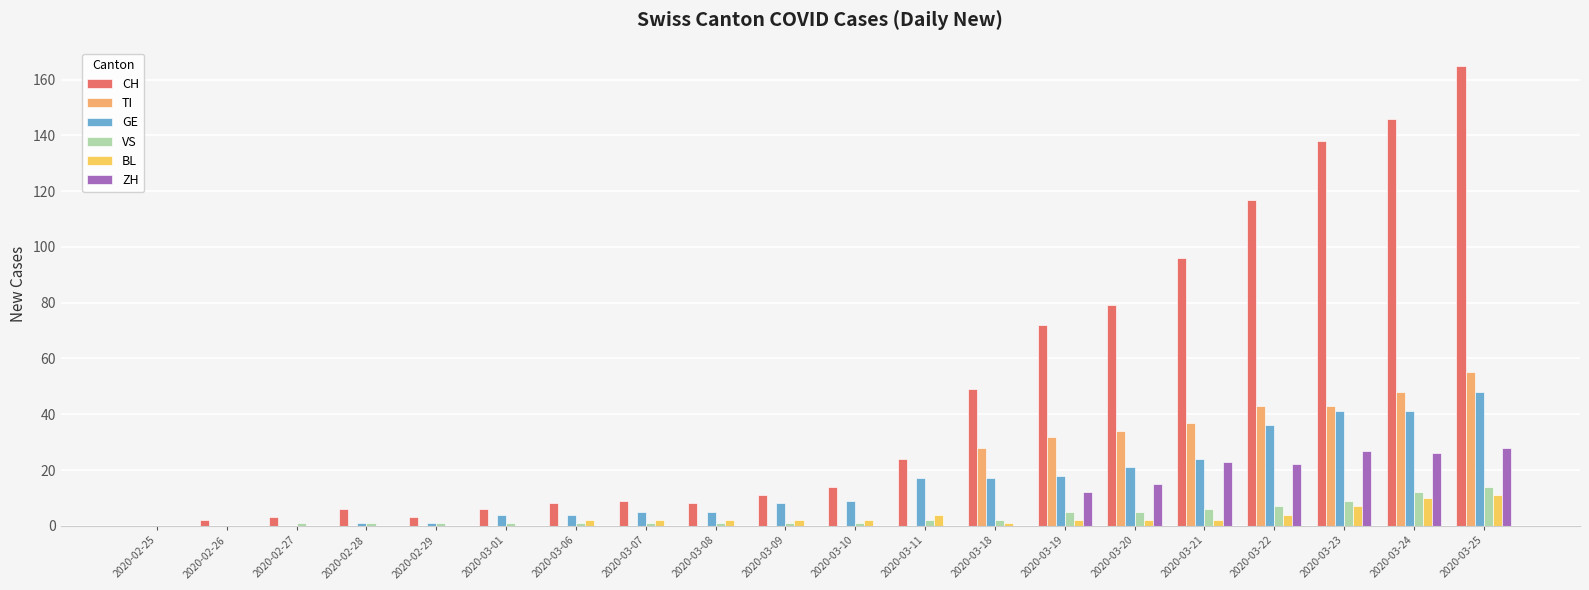

The value of GE at 2020-03-22 is 36. True or false?

True